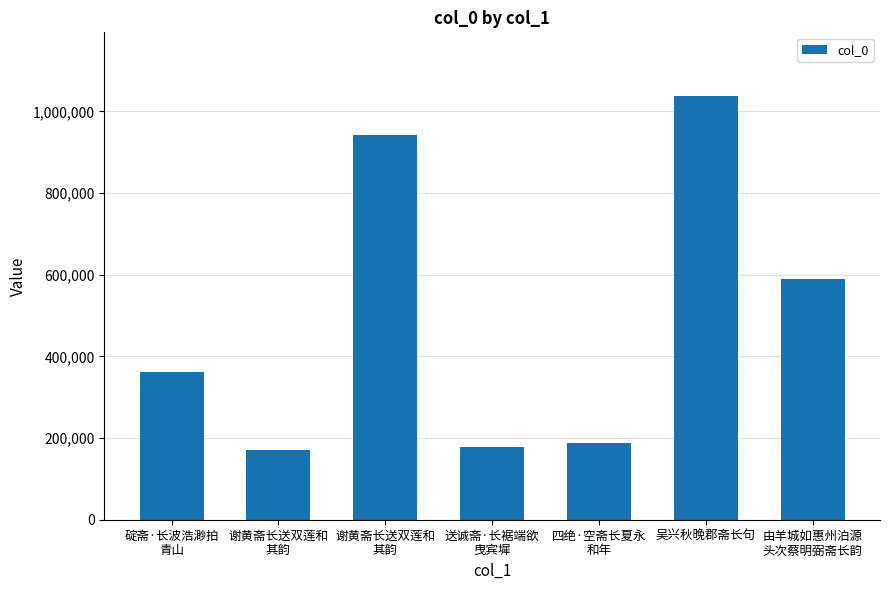

How many series are shown in this chart?

1